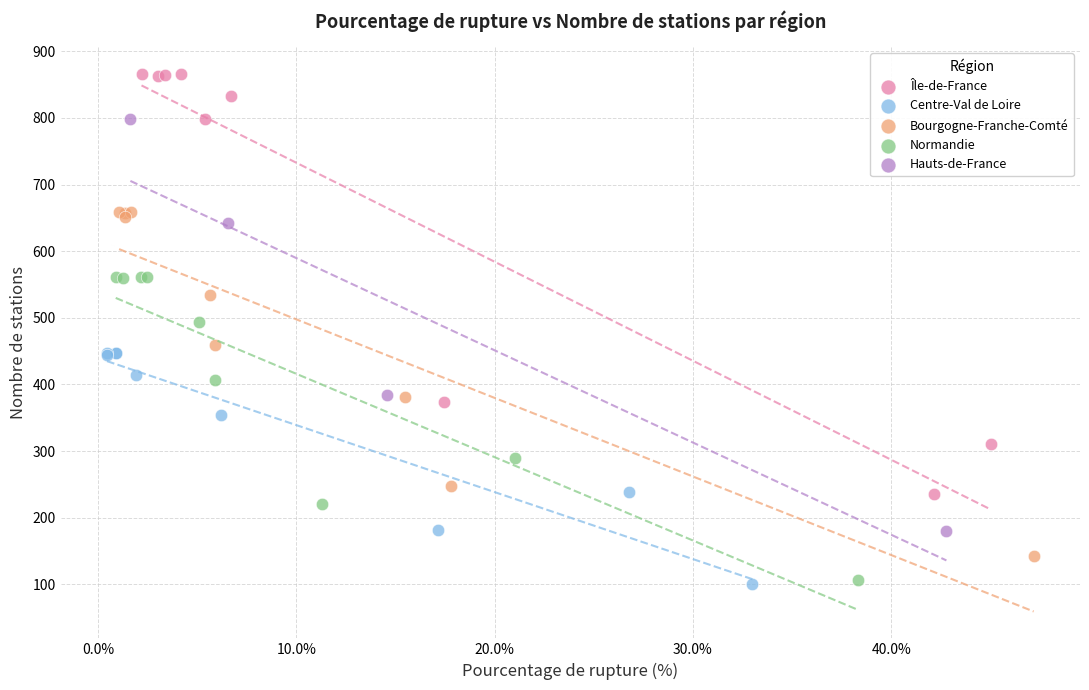

Which series has the widest spread of Y values?

Île-de-France